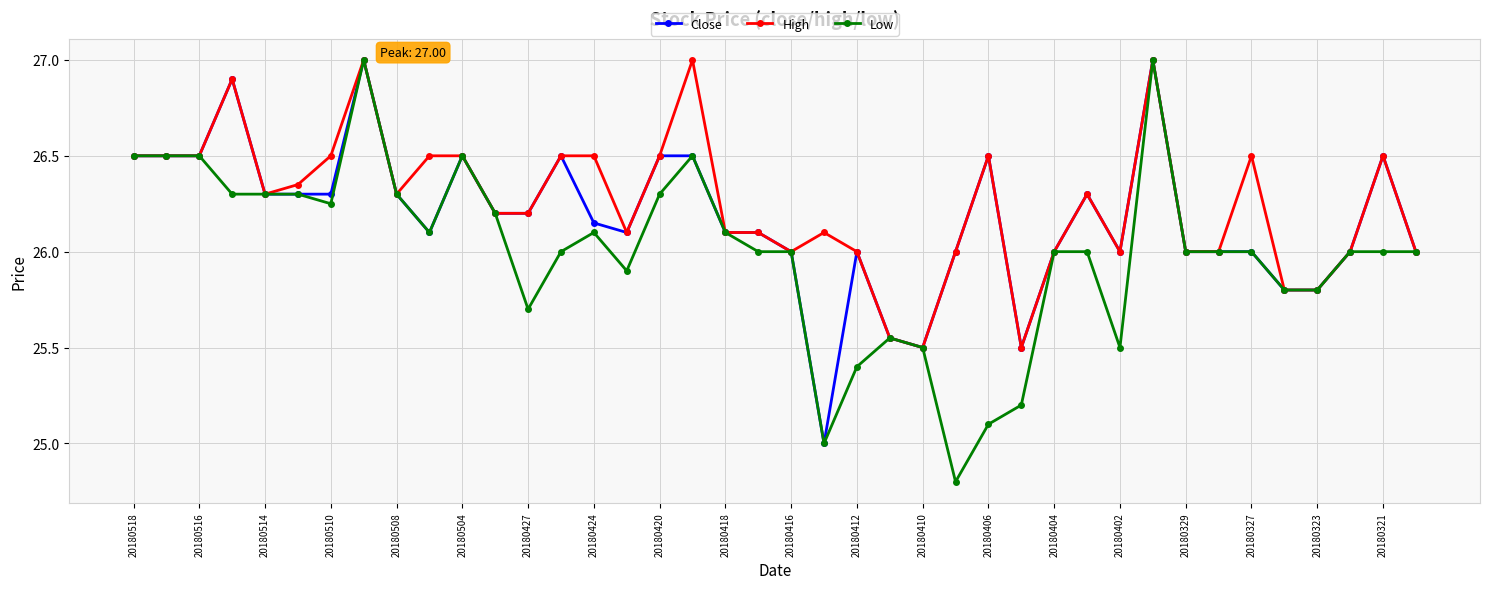

List the series in order of their overall mean, lowest first.

Low, Close, High